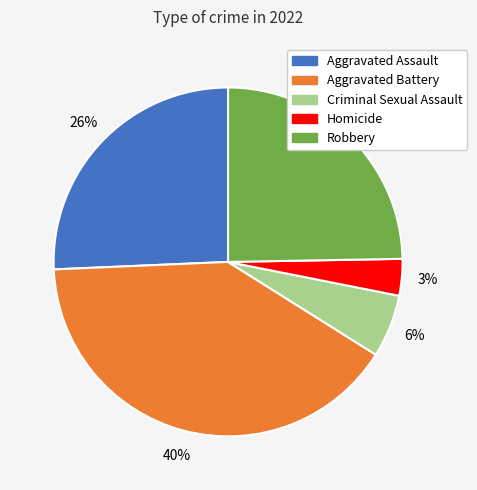

Between Homicide and Criminal Sexual Assault, which is larger?

Criminal Sexual Assault